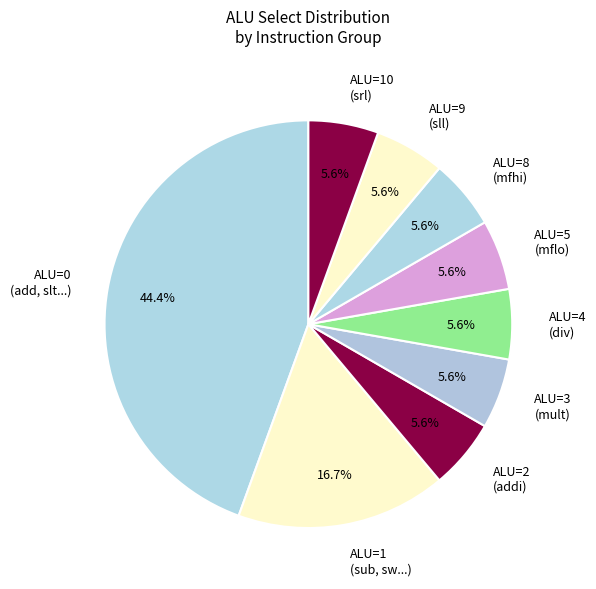

Which category has the biggest portion of the pie?

ALU=0 (add, slt...)